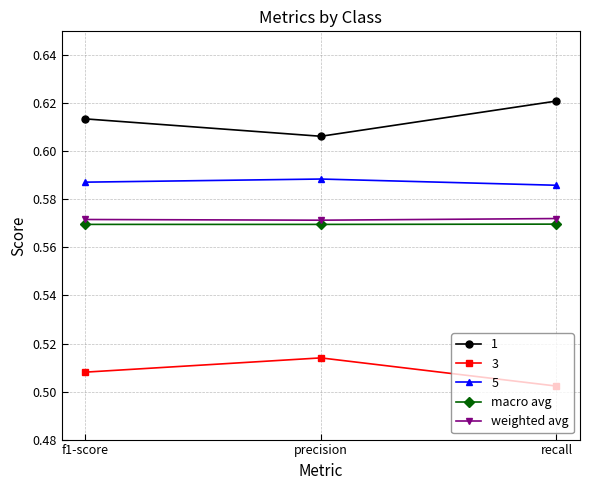

The macro avg series shows 0.8 at precision. True or false?

False